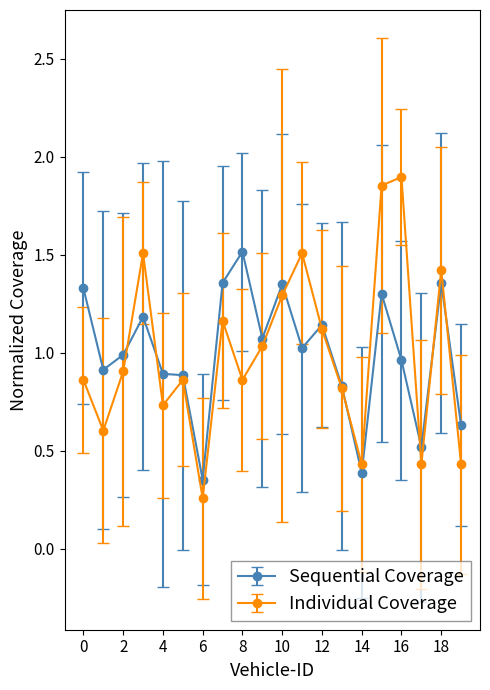

At how many categories does at least one series exceed 0?

20